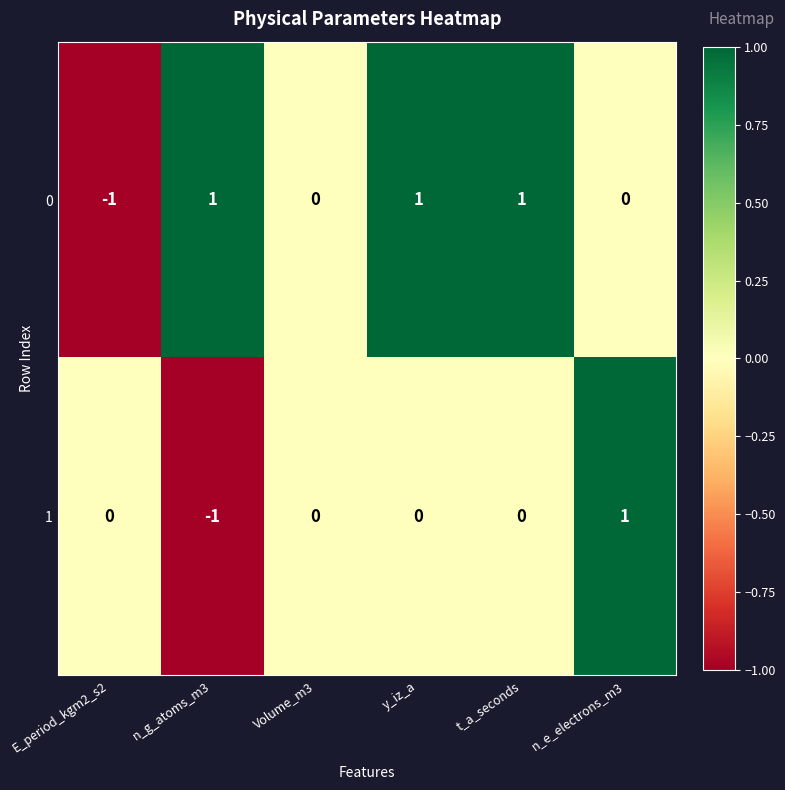

At which label does 0 reach its minimum?

E_period_kgm2_s2